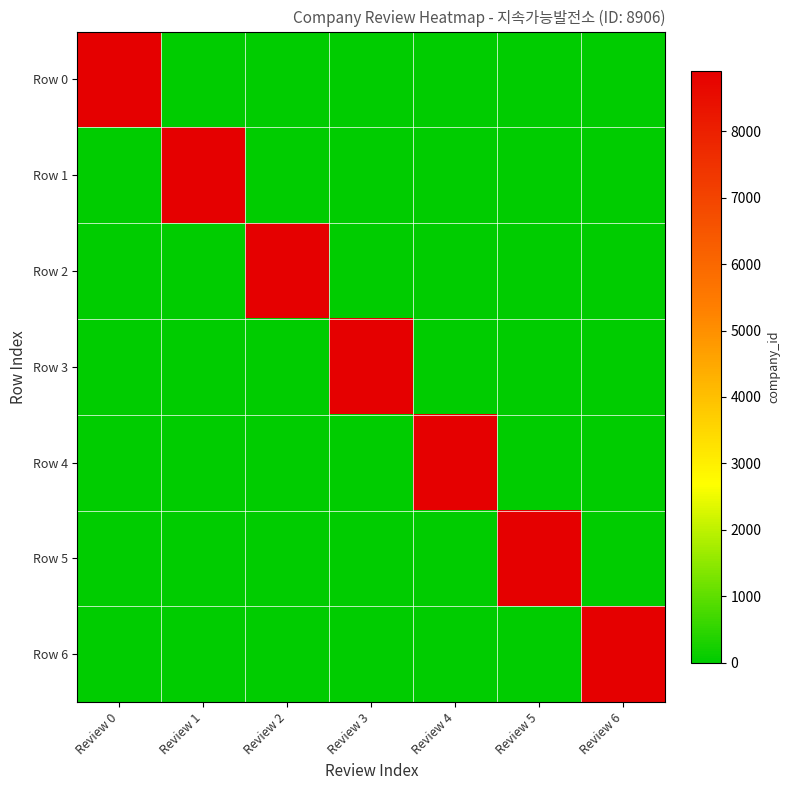

What is the total value across all series at Review 0?

8906